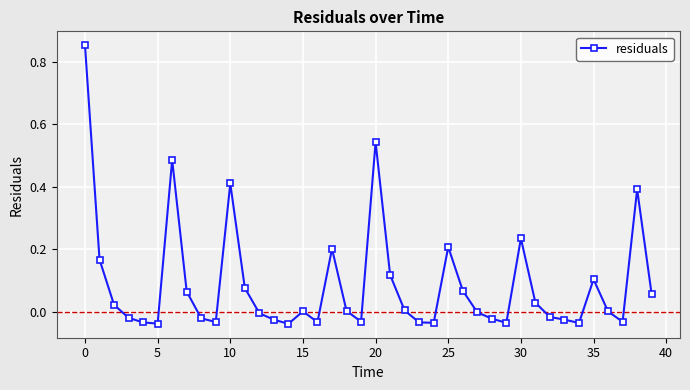

True or false: there are more than 2 points higher than both neighbors.

True